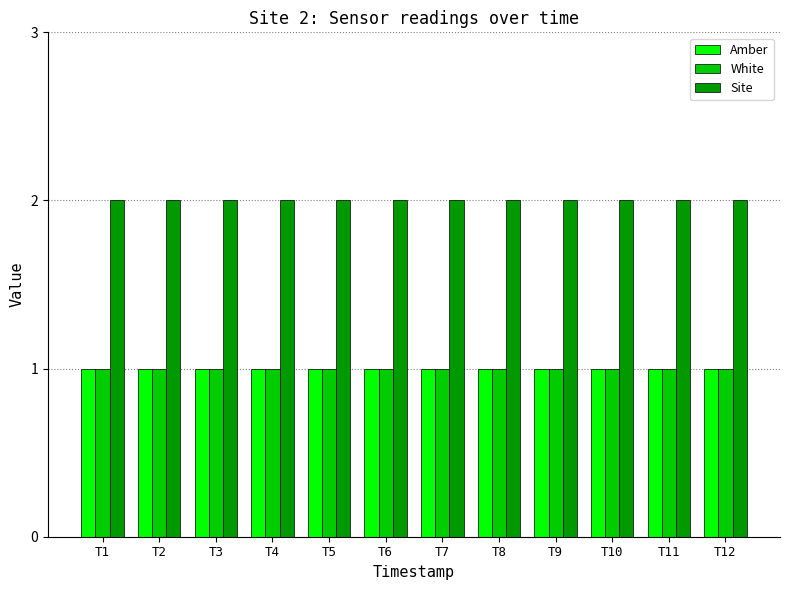

What is the total value across all series at T4?

4